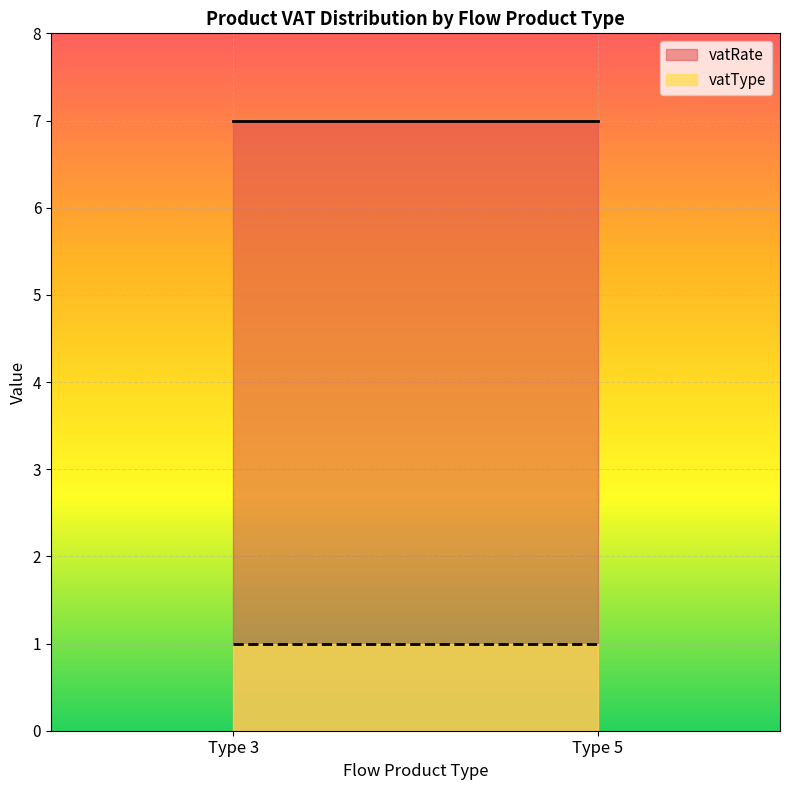

Rank the series by their maximum value, from lowest to highest.

vatType, vatRate